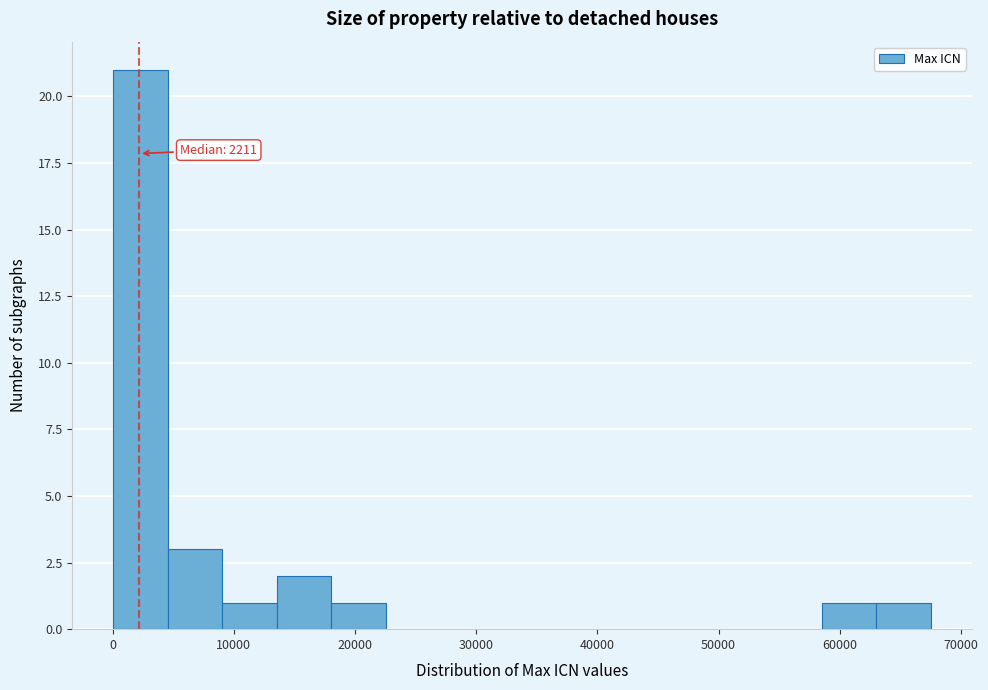

Over which range of the x-axis is the bar tallest?

0 to 5000